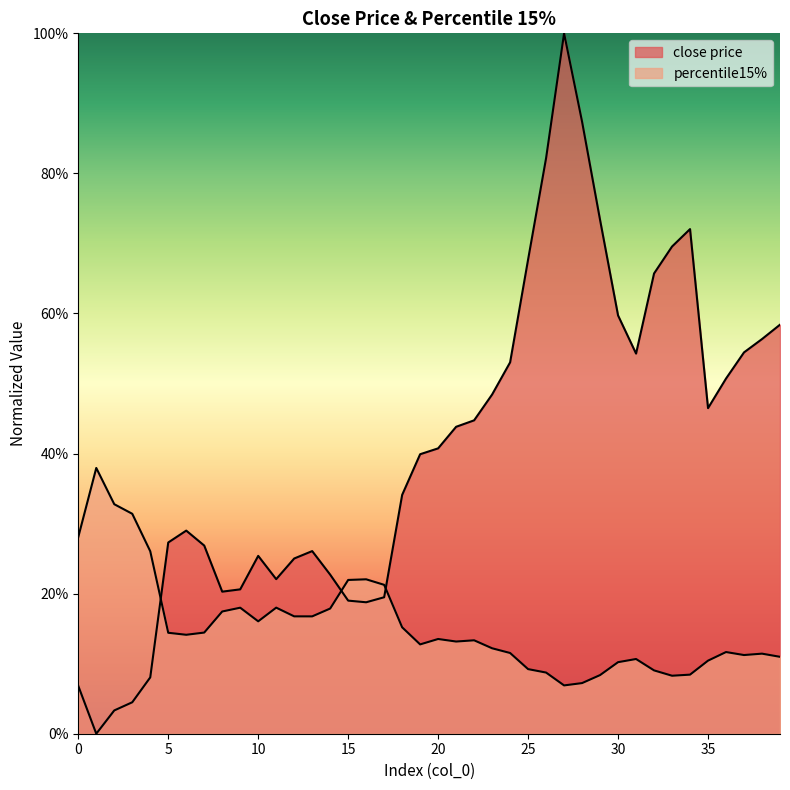

Reading right to left, extract all data points from this chart.

close price: 0.6	0.6	0.5	0.5	0.5	0.7	0.7	0.7	0.5	0.6	0.7	0.9	1.0	0.8	0.7	0.5	0.5	0.4	0.4	0.4	0.4	0.3	0.2	0.2	0.2	0.2	0.3	0.3	0.2	0.3	0.2	0.2	0.3	0.3	0.3	0.1	0.0	0.0	0.0	0.1
percentile15%: 0.1	0.1	0.1	0.1	0.1	0.1	0.1	0.1	0.1	0.1	0.1	0.1	0.1	0.1	0.1	0.1	0.1	0.1	0.1	0.1	0.1	0.2	0.2	0.2	0.2	0.2	0.2	0.2	0.2	0.2	0.2	0.2	0.1	0.1	0.1	0.3	0.3	0.3	0.4	0.3